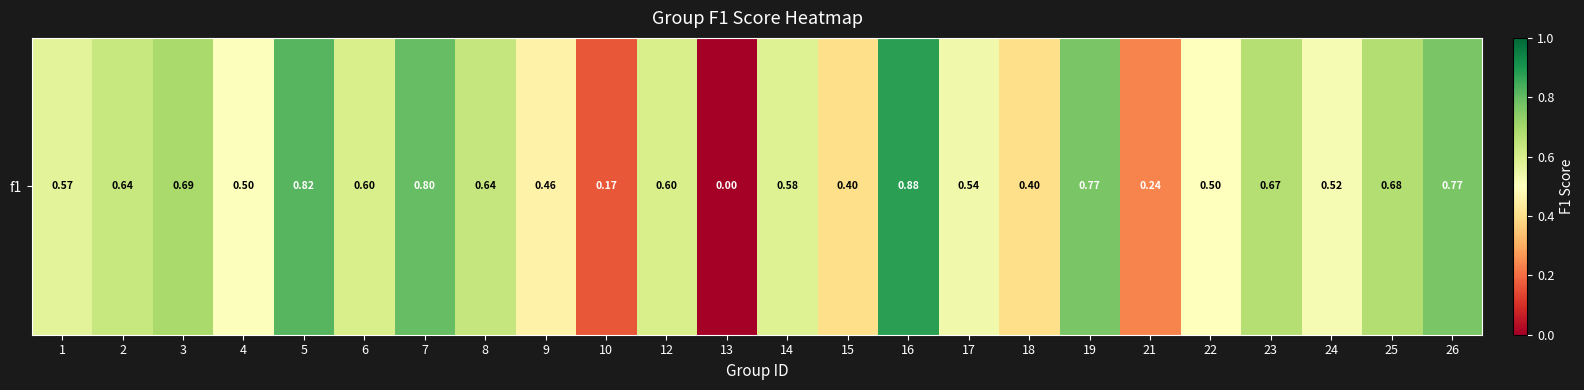

At which category does the chart reach its peak across all series?

16